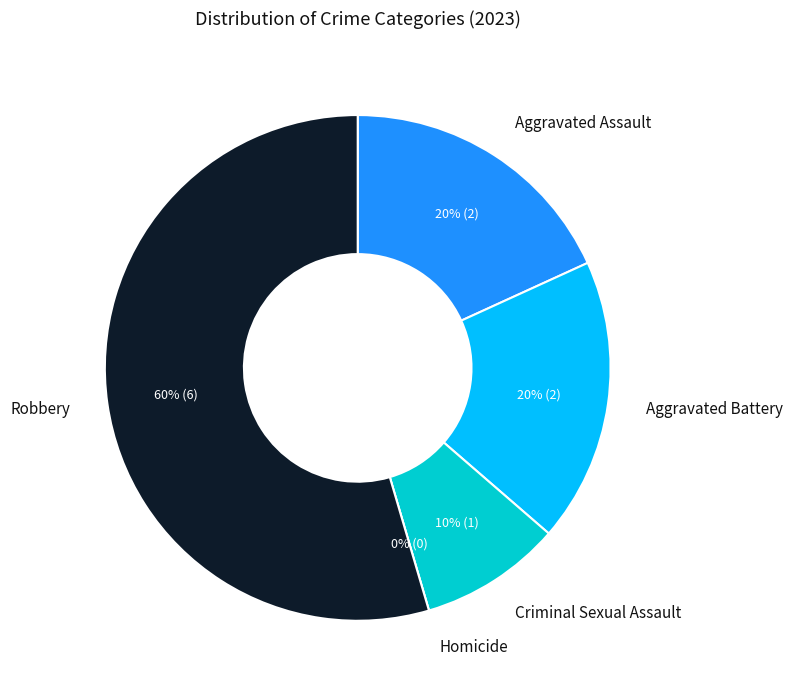

Which category has the smallest portion of the pie?

Homicide